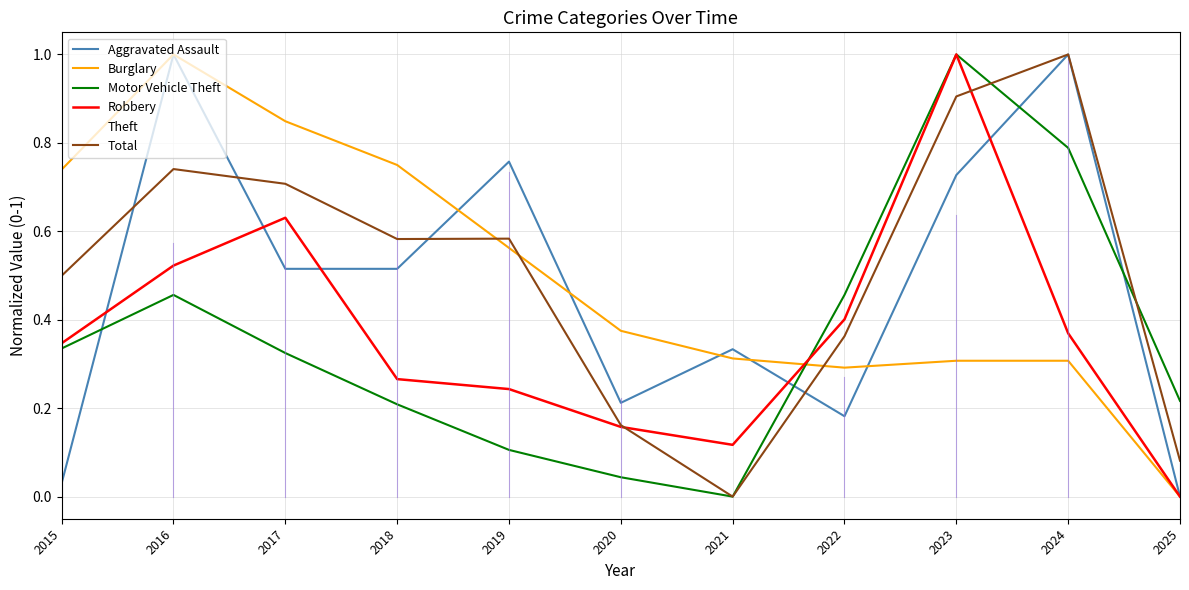

At which category does Robbery reach its first local valley?

2021